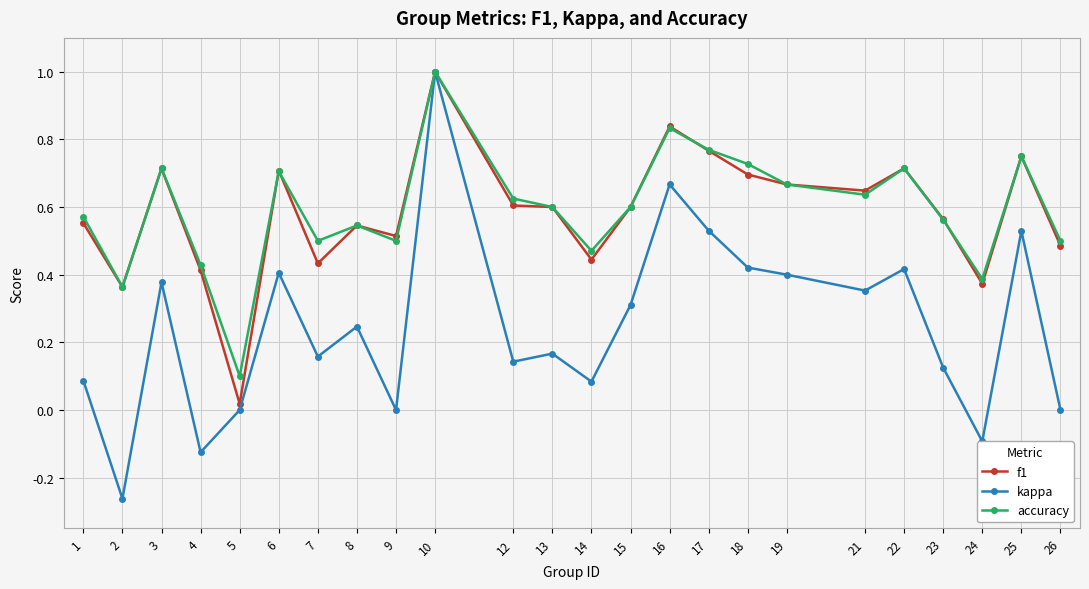

Which series has the largest range (max minus min)?

kappa